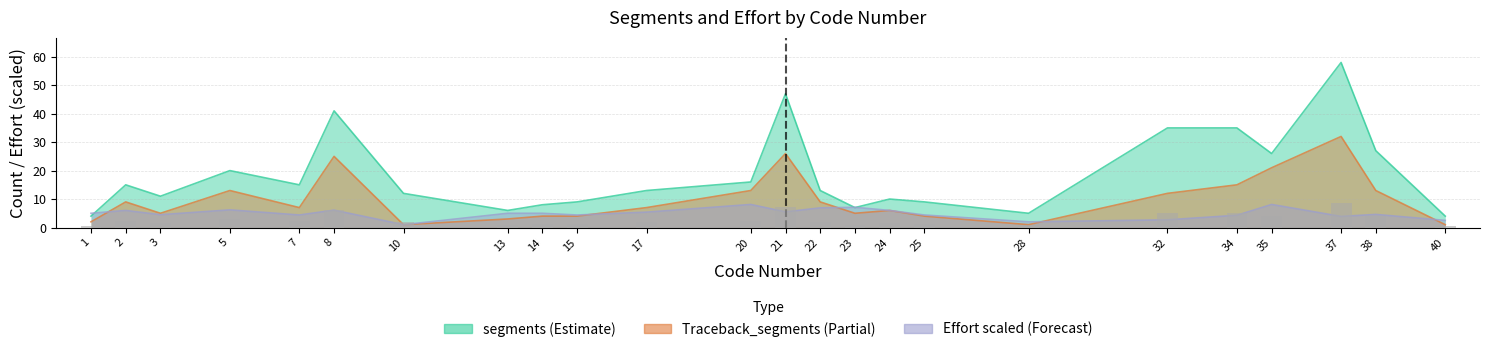

Reading left to right, list all the values displayed in this chart.

segments: 4.0	15.0	11.0	20.0	15.0	41.0	12.0	6.0	8.0	9.0	13.0	16.0	47.0	13.0	7.0	10.0	9.0	5.0	35.0	35.0	26.0	58.0	27.0	4.0
Traceback_segments: 2.0	9.0	5.0	13.0	7.0	25.0	1.0	3.0	4.0	4.0	7.0	13.0	26.0	9.0	5.0	6.0	4.0	1.0	12.0	15.0	21.0	32.0	13.0	1.0
Effort: 5.0	6.0	4.5	6.2	4.4	6.1	1.0	5.0	5.0	4.4	5.4	8.1	5.5	6.9	7.1	6.0	4.4	2.0	2.7	4.3	8.1	3.9	4.6	2.5